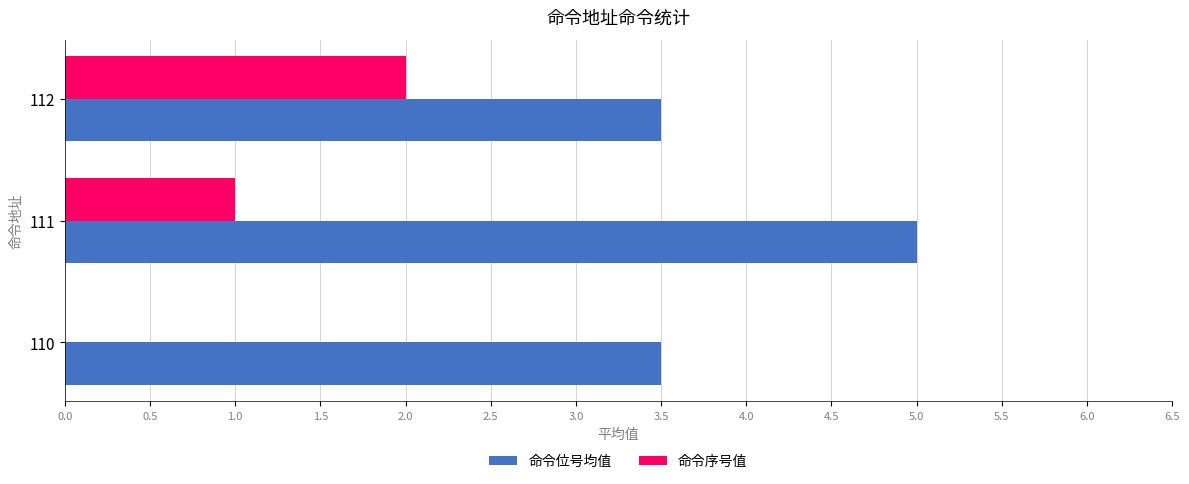

Is it true that 命令位号均值 equals 5.7 at 110?

False